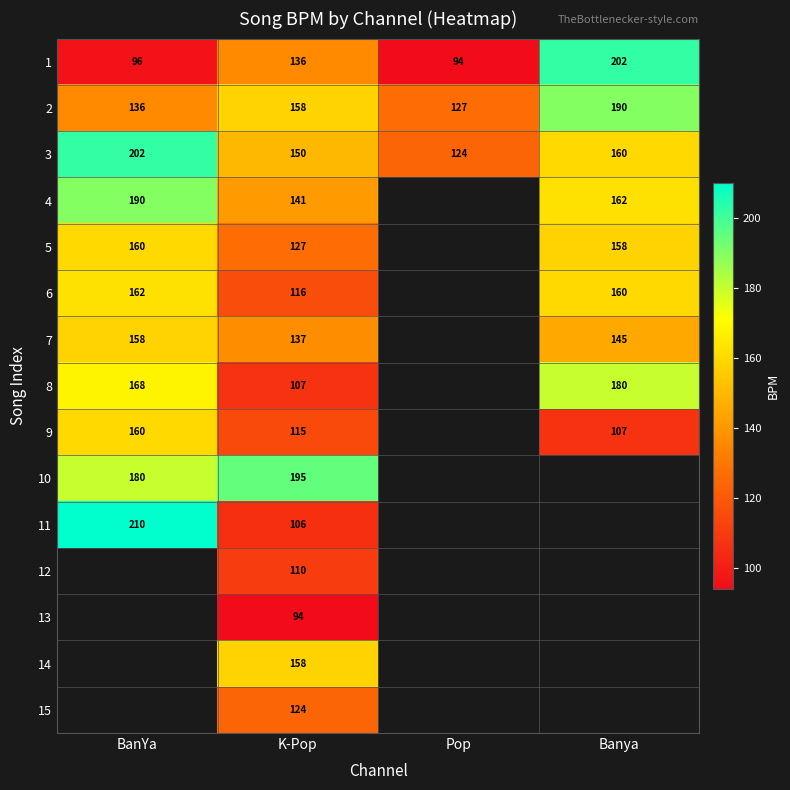

What is the total value across all series at K-Pop?

1974